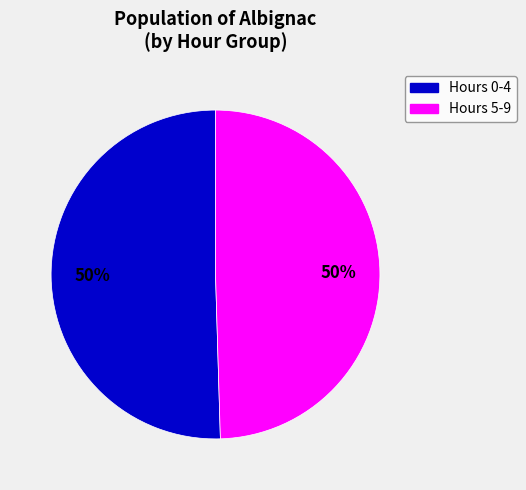

To the nearest percent, what is the average slice percentage?

50%